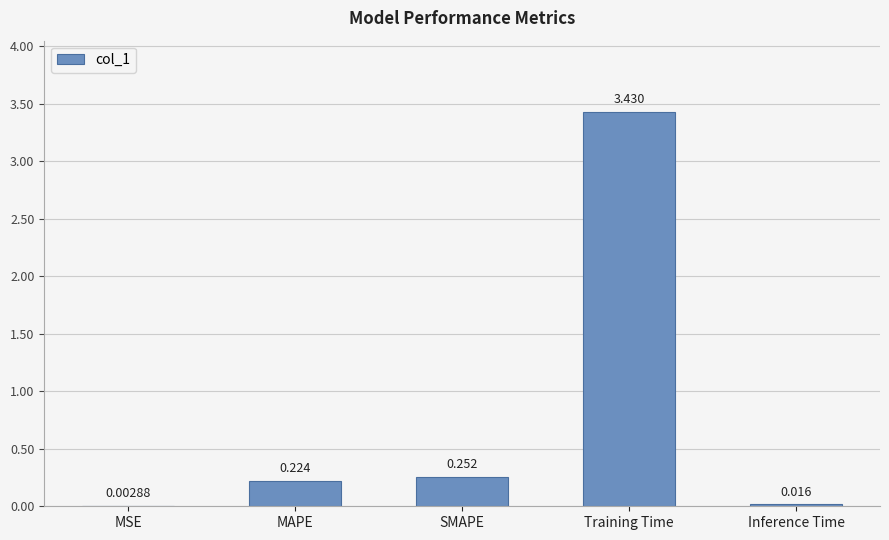

At which label is the value closest to 1?

SMAPE